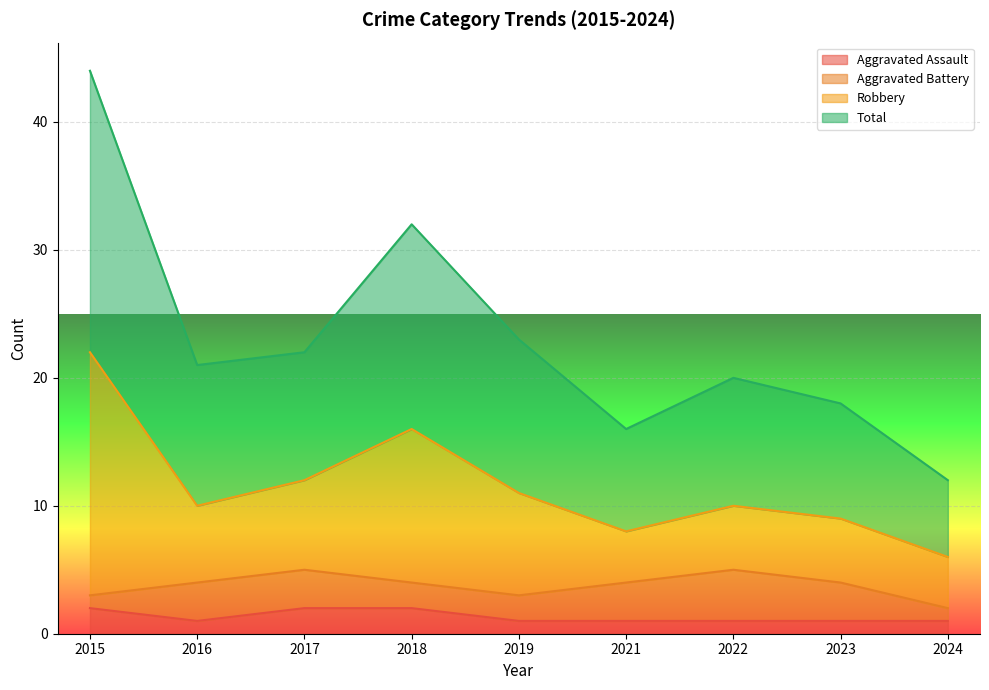

What are all the series names shown in the legend?

Aggravated Assault, Aggravated Battery, Robbery, Total